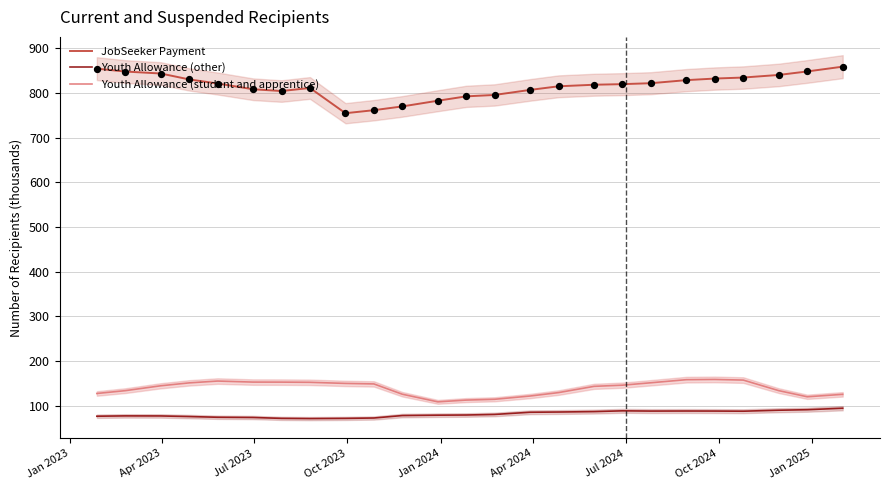

Which series reaches the minimum Y coordinate?

Youth Allowance (other)